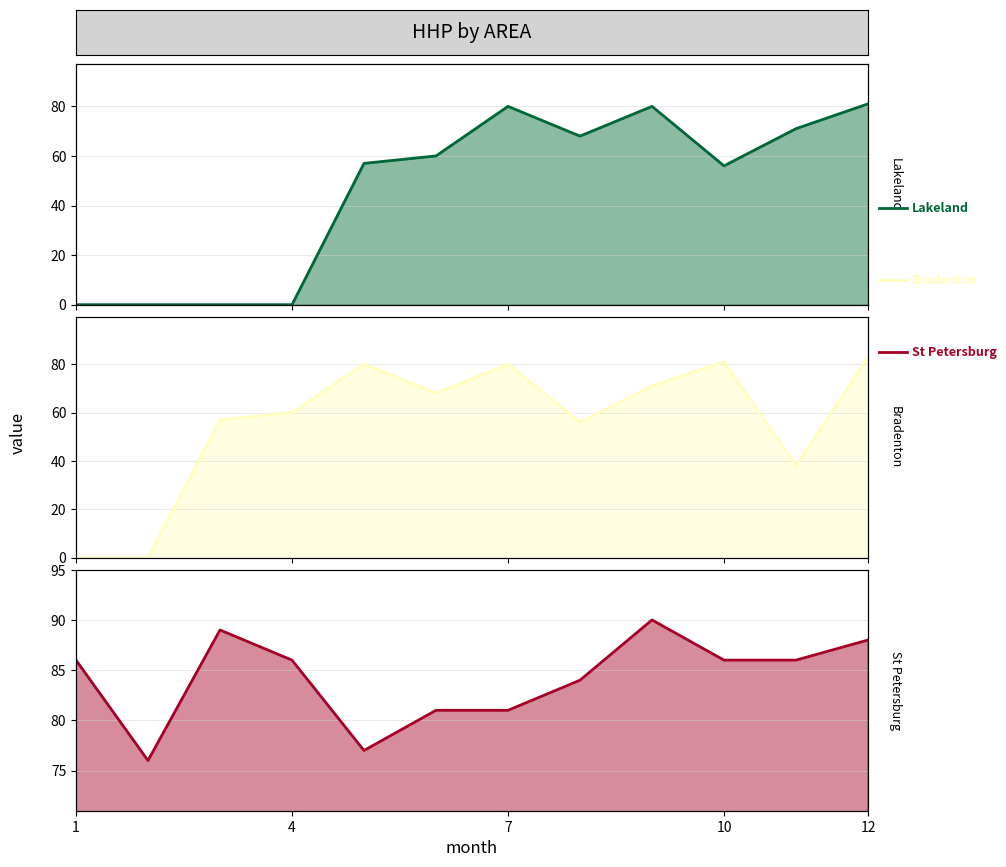

Which series has the largest range (max minus min)?

Bradenton